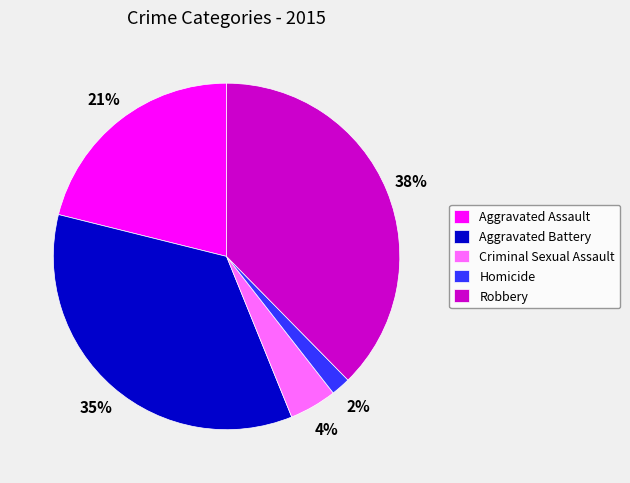

Is it true that Homicide is 15% of the pie?

False